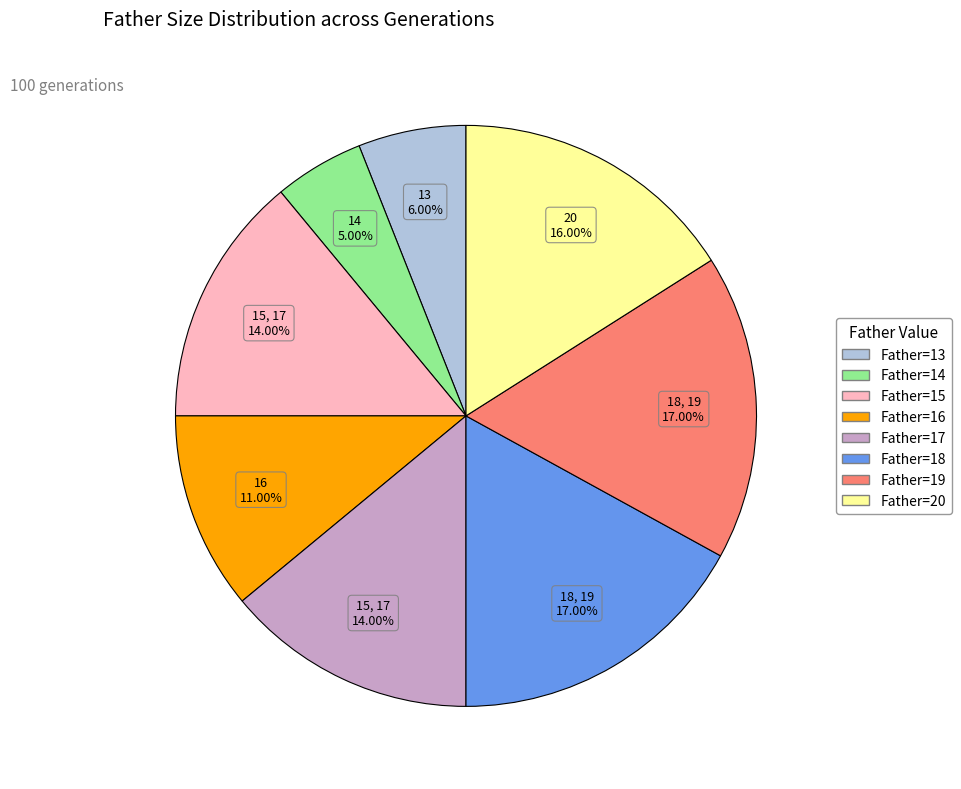

Is there any slice that represents more than half of the pie?

No